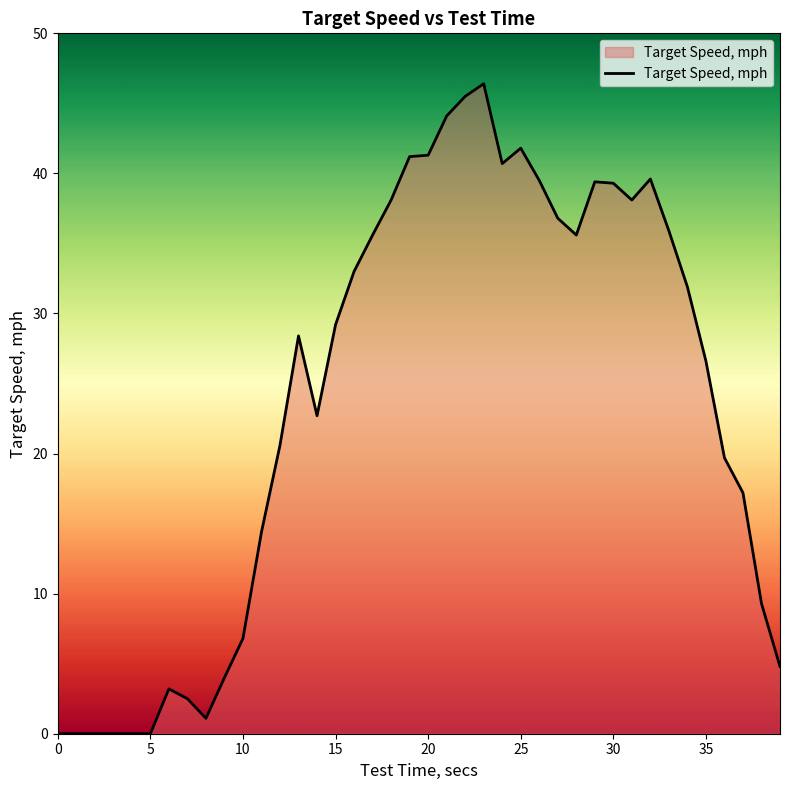

What is the difference between the maximum and minimum values?

46.4